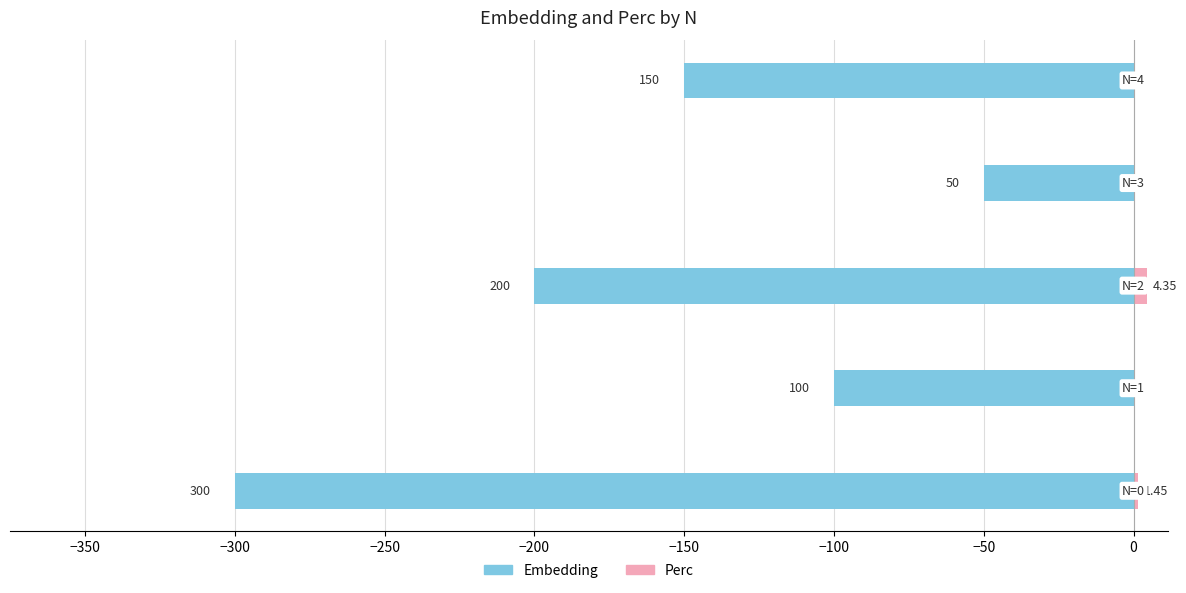

Count the Embedding values in the range -200 to -100.

3